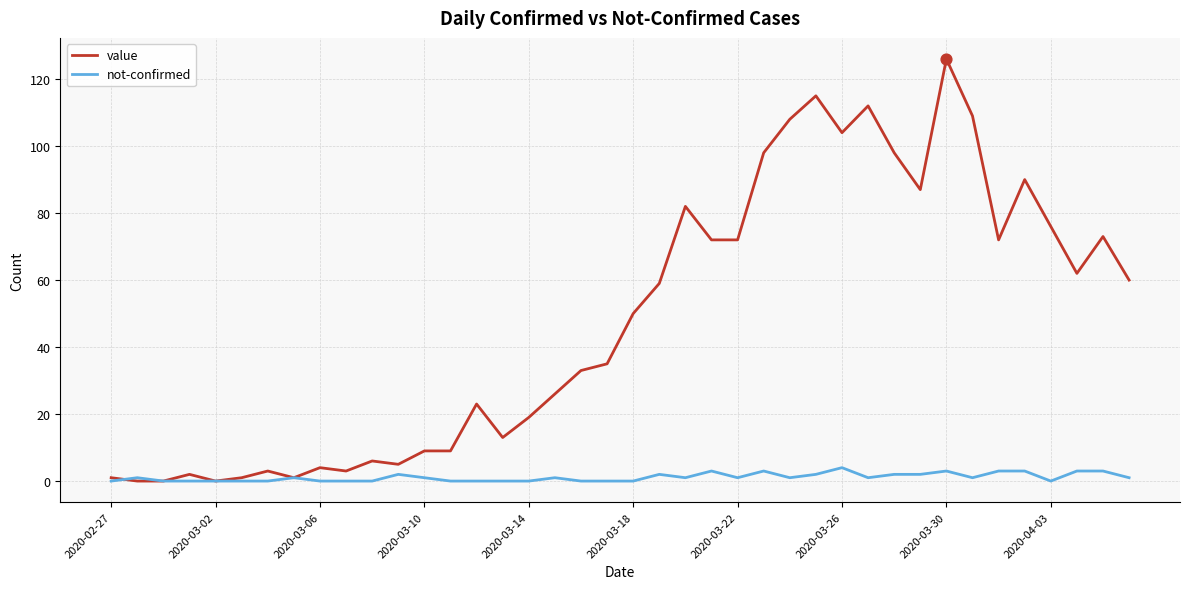

Which series has the largest range (max minus min)?

value